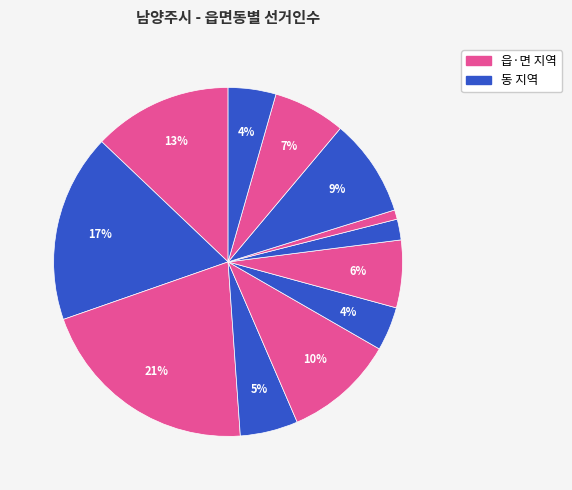

Does any single category account for the majority?

No